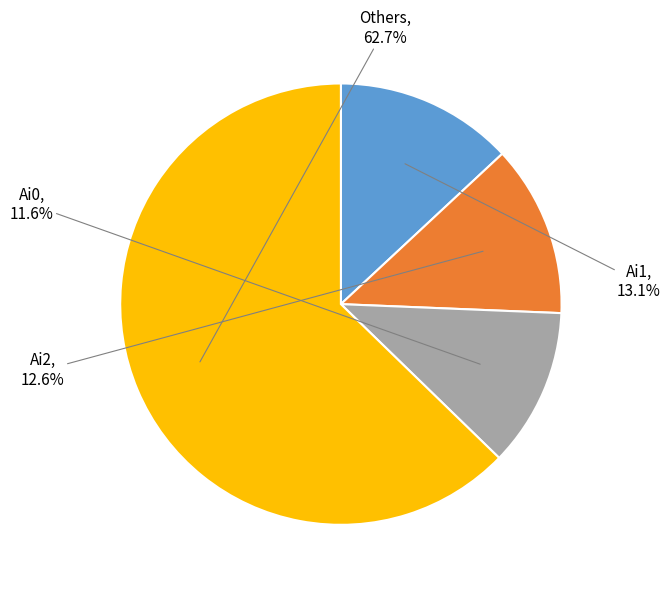

Does any single category account for the majority?

Yes